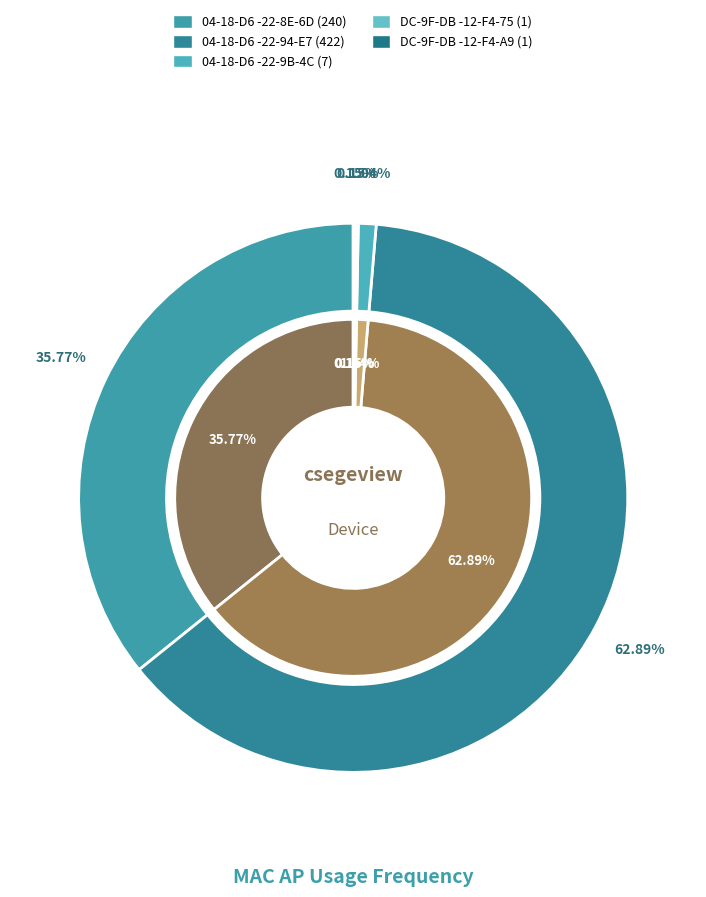

Does 04-18-D6-22-9B-4C:UM account for over 50% of the chart?

No